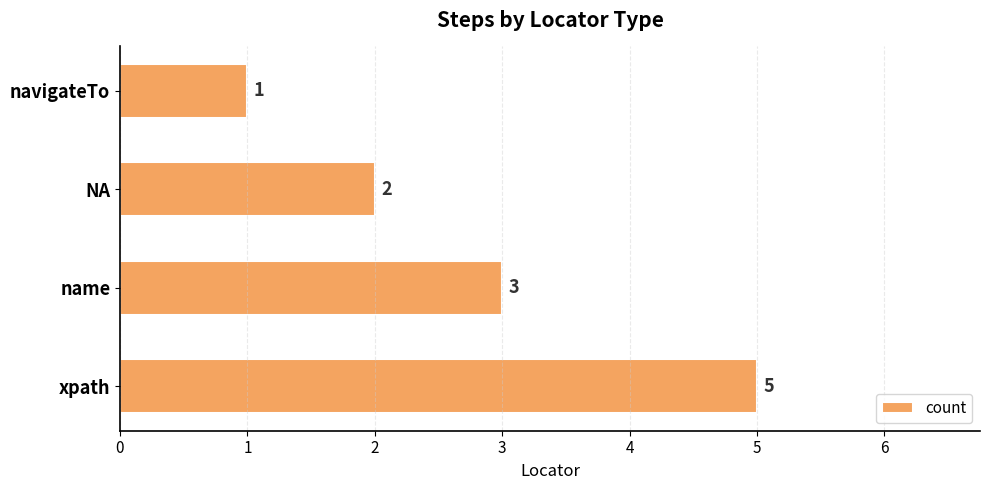

How many bars are there in total?

4